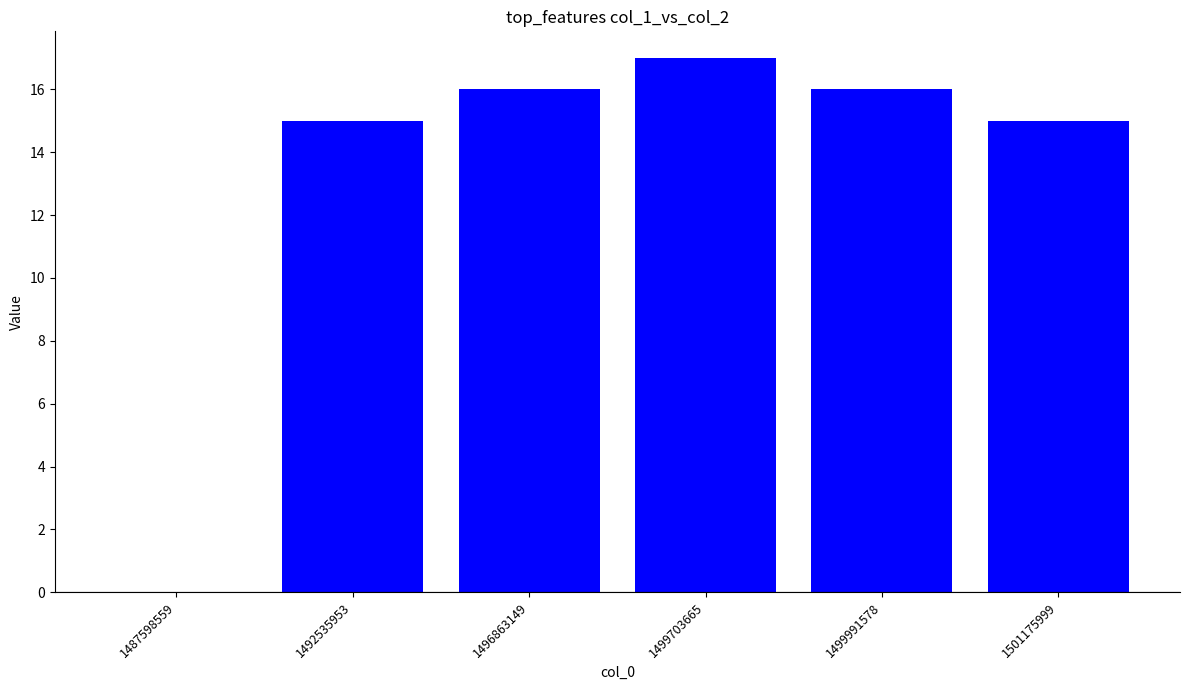

Reading left to right, list all the values displayed in this chart.

1487598559=0	1492535953=15	1496863149=16	1499703665=17	1499991578=16	1501175999=15